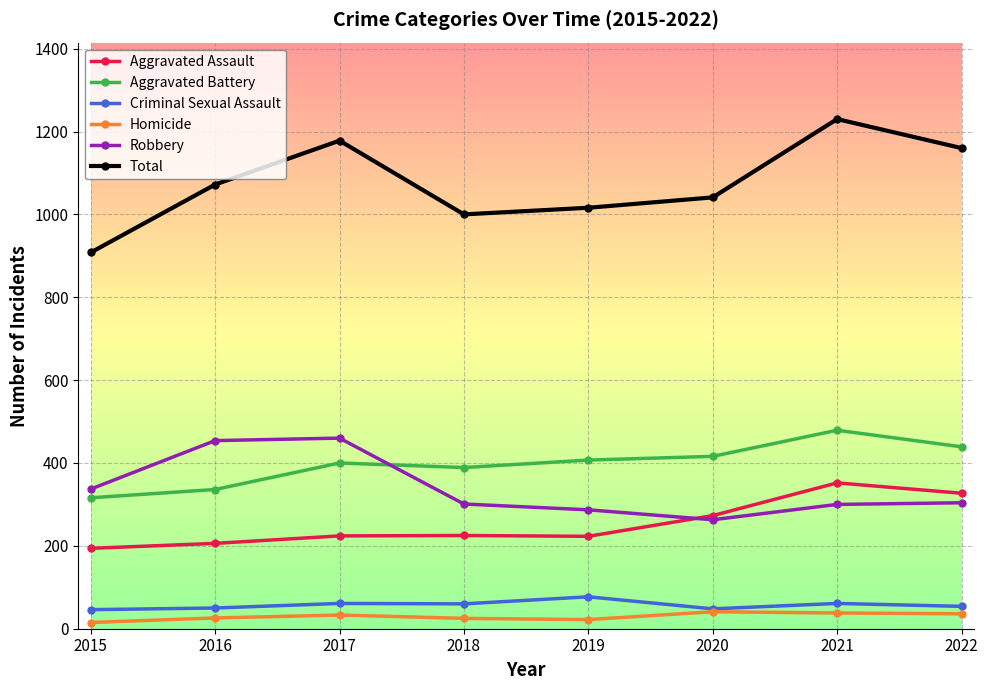

Which series has the widest spread of values?

Total